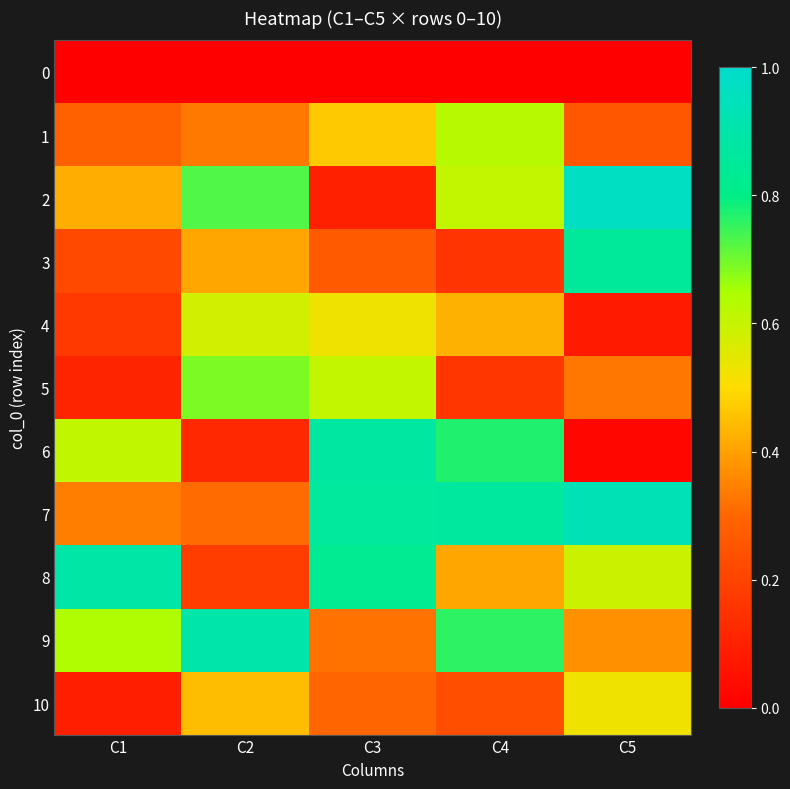

What is the total value across all series at C5?

4.9